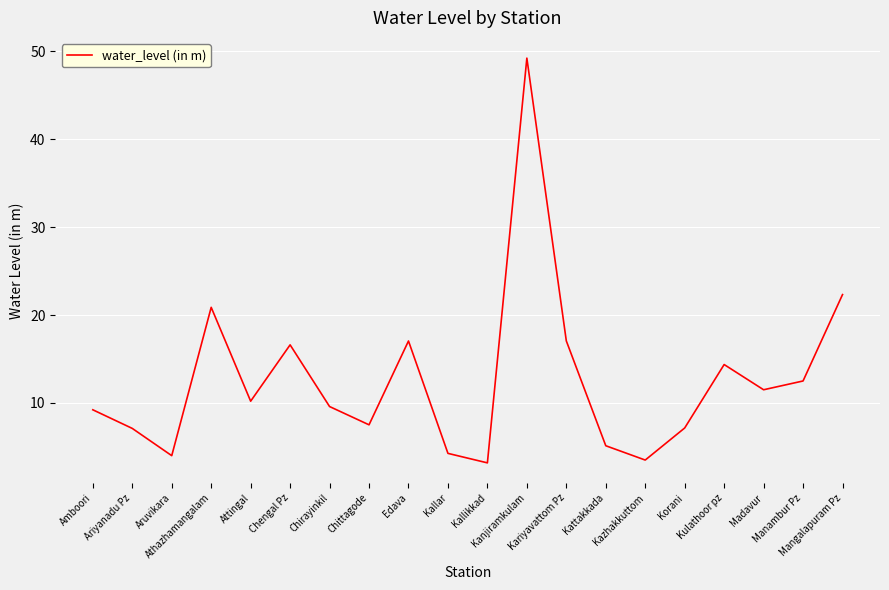

What is the minimum value shown in the chart?

3.2